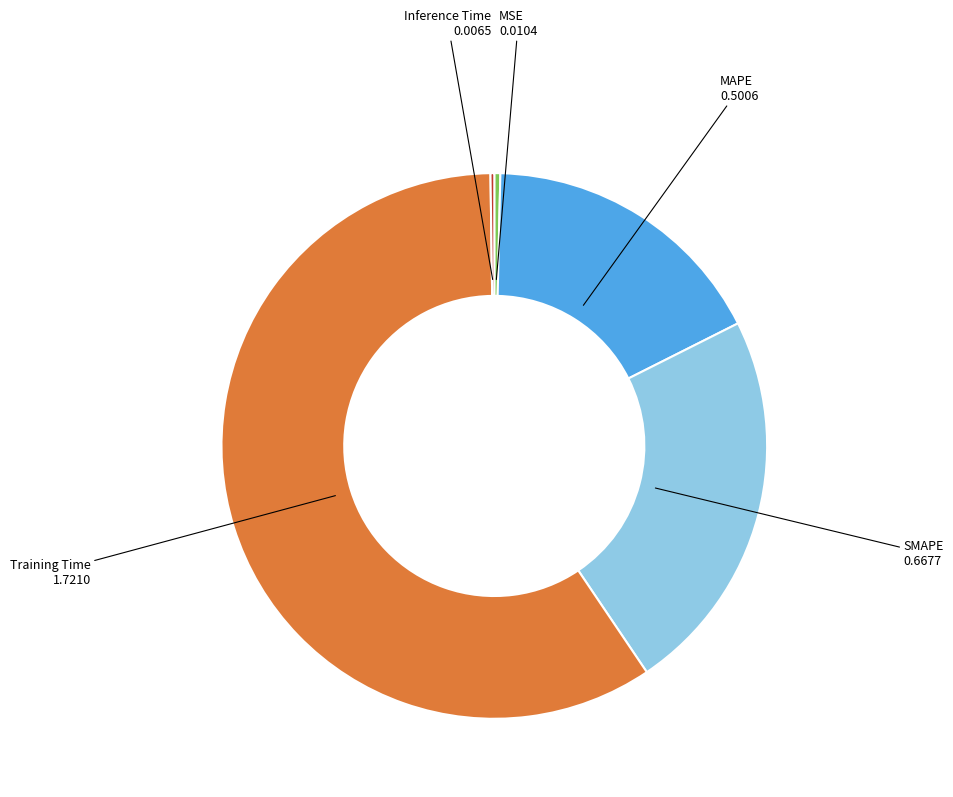

Is the sum of MSE and MAPE greater than half?

No